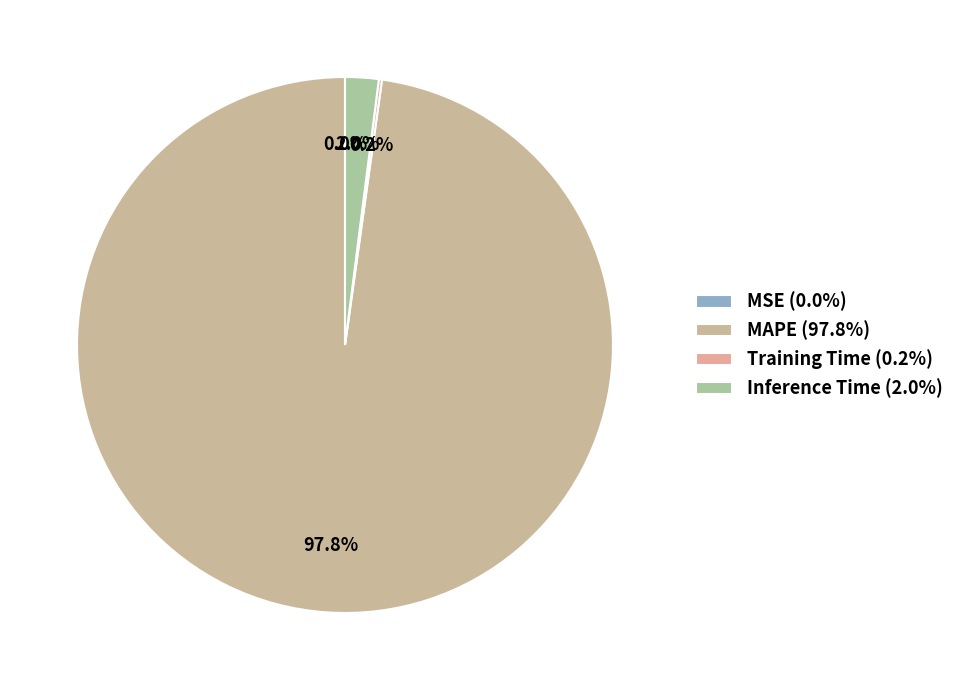

To the nearest percent, what is the combined percentage of MSE and Inference Time?

2%